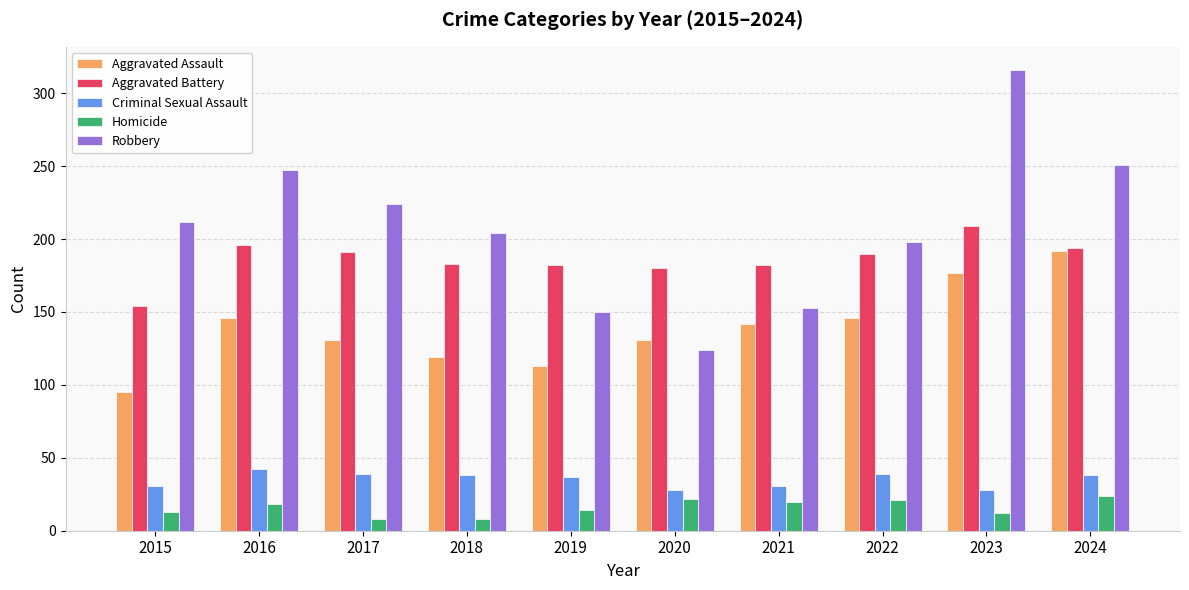

What is the average value of the Homicide series?

16